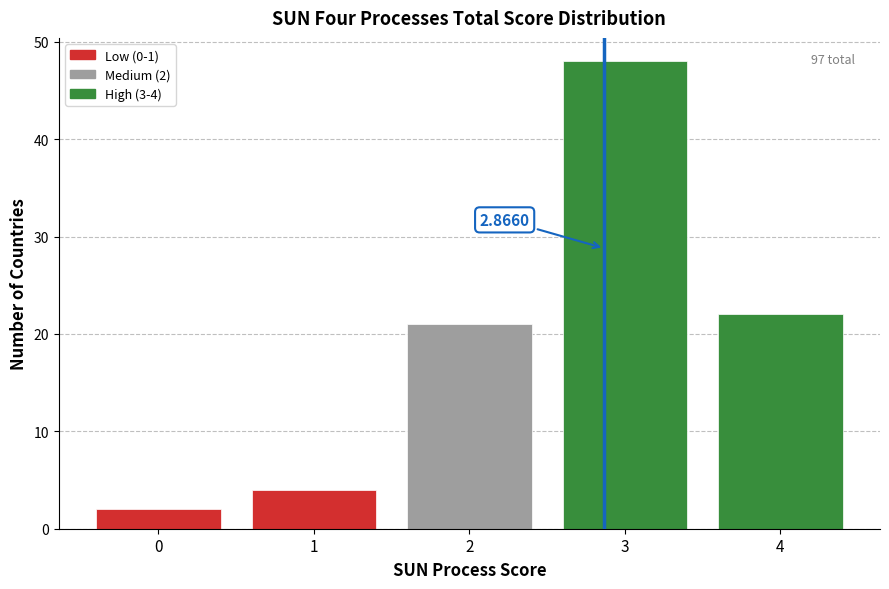

Which range on the x-axis has the tallest bar?

2.5 to 3.5